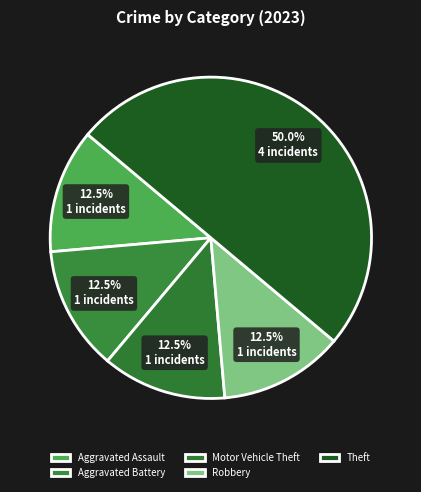

Count the number of slices in the pie.

5